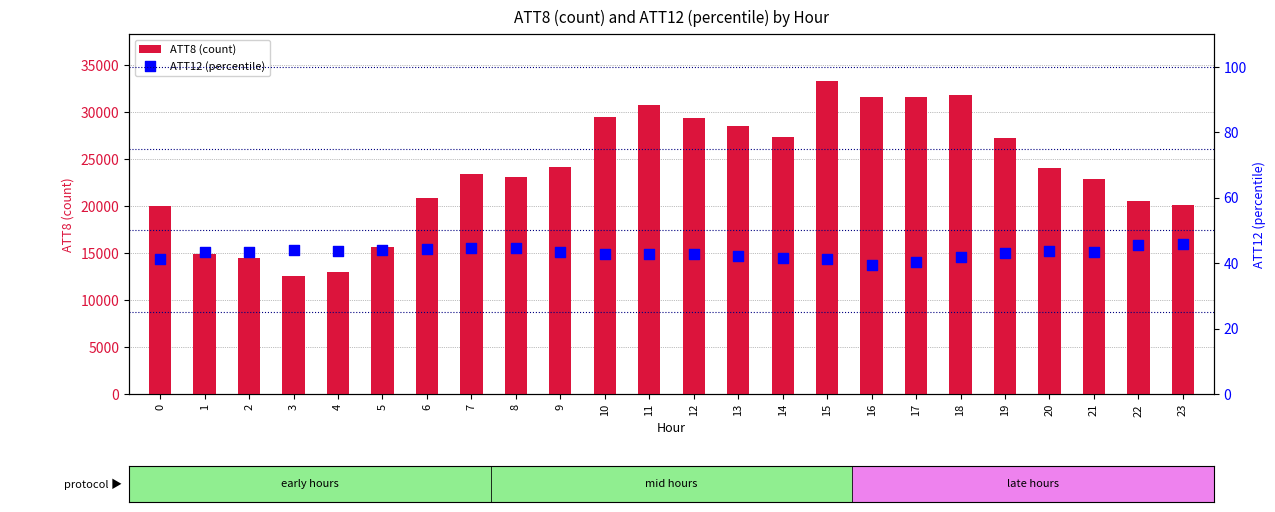

Which series has the largest total across all categories?

ATT8 (count)